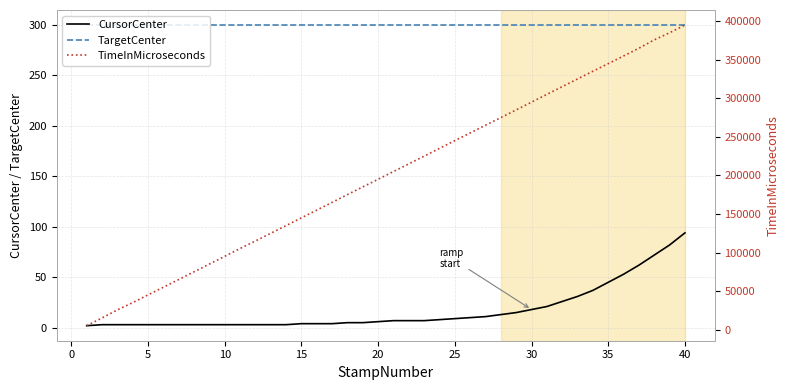

What is the maximum value for CursorCenter?

94